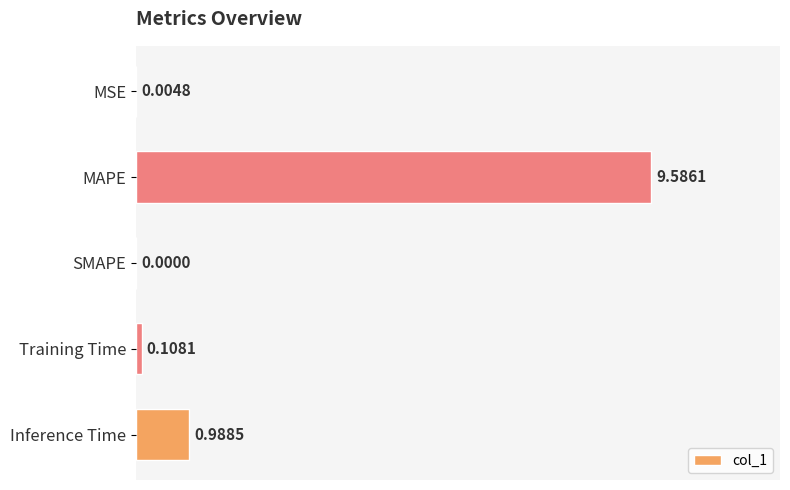

What is the change in value from MAPE to Inference Time?

-8.6